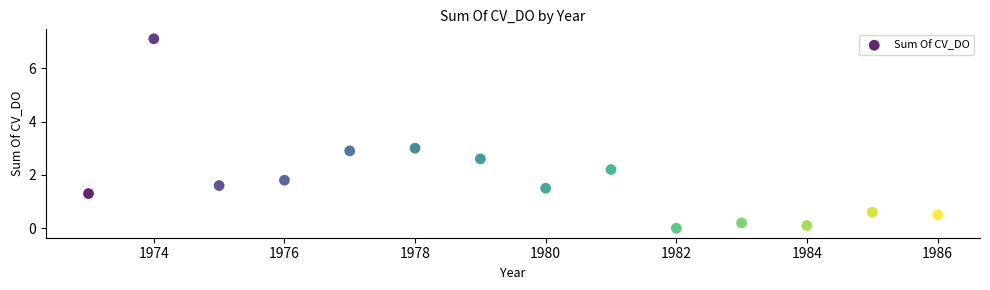

What is the range of Y values (max minus min)?

7.1